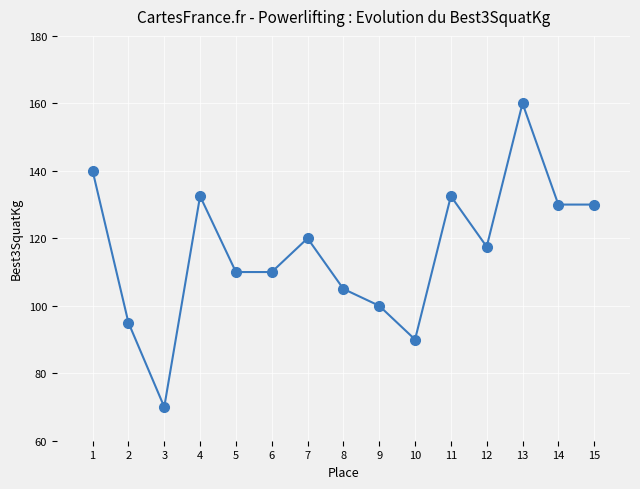

At which category does the data reach its first local valley?

3